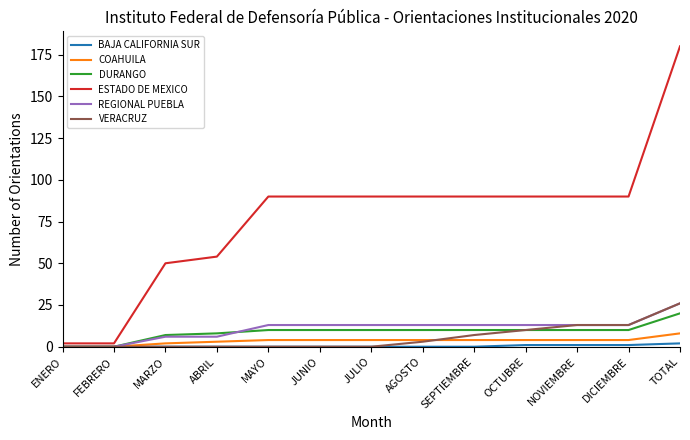

Is this an area chart (filled region under the line)?

No